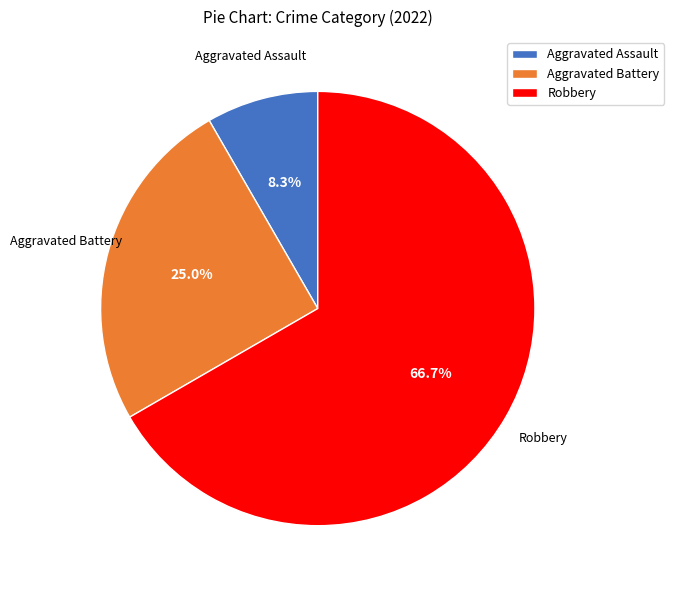

The Aggravated Battery slice represents 14% of the pie. True or false?

False